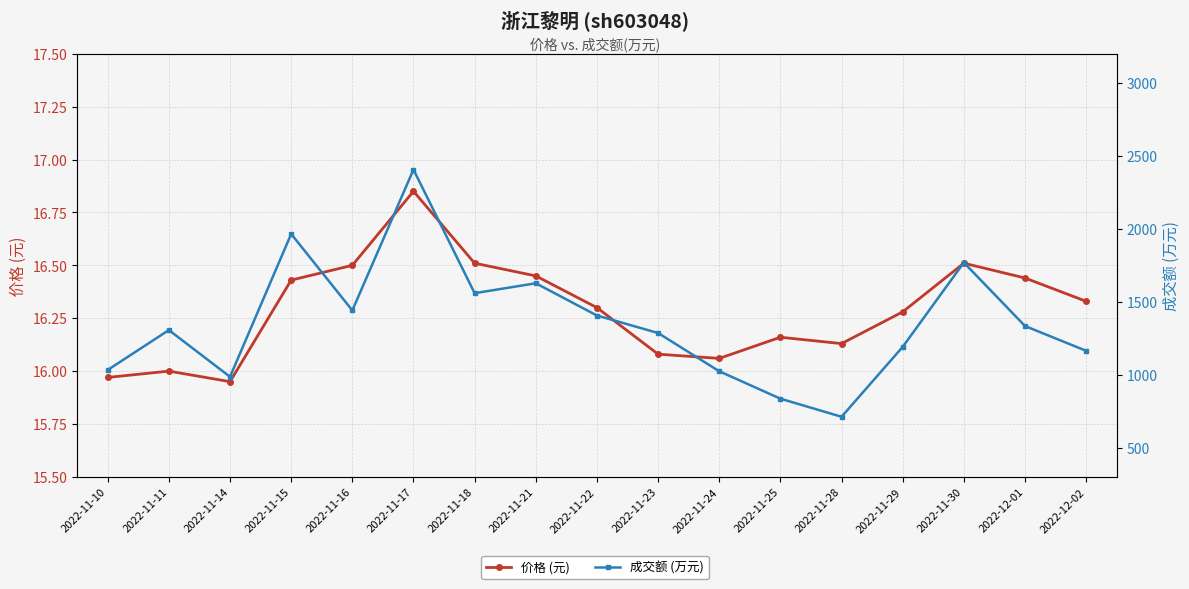

What is the difference between the second highest and second lowest values in the 价格 (元) series?

0.5